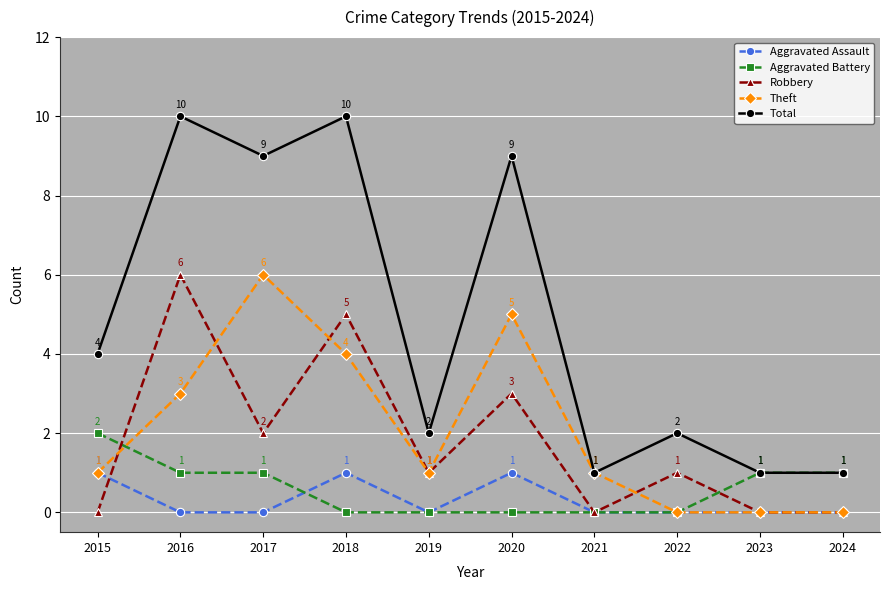

What is the total value across all series at 2020?

18